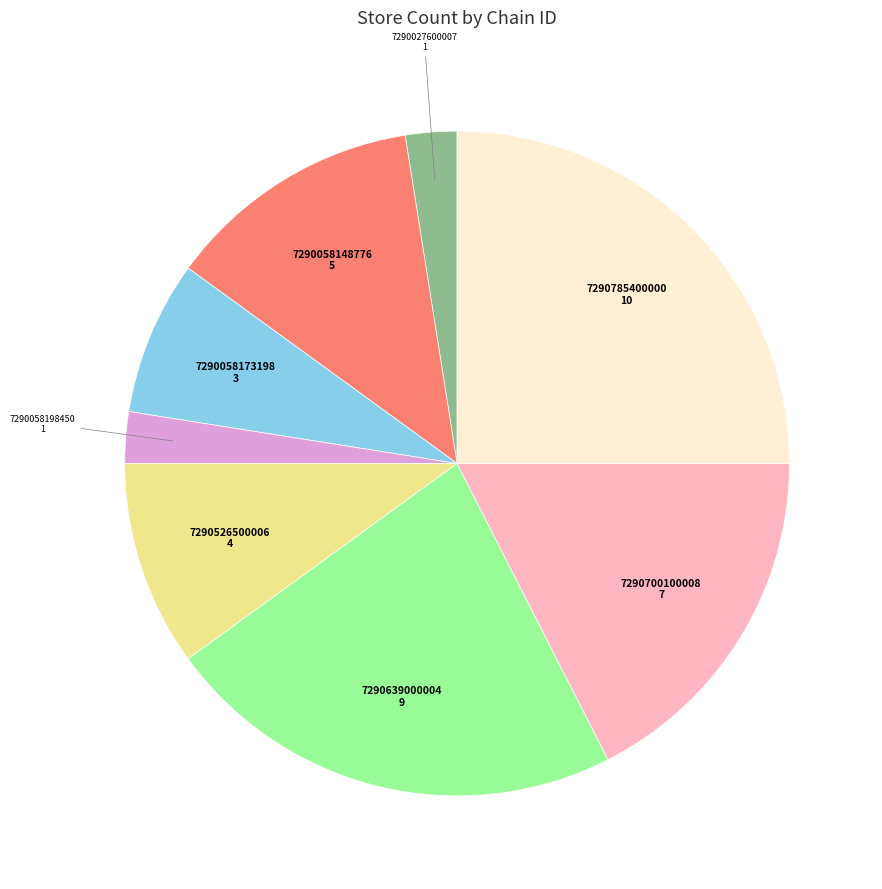

Does any single category account for the majority?

No